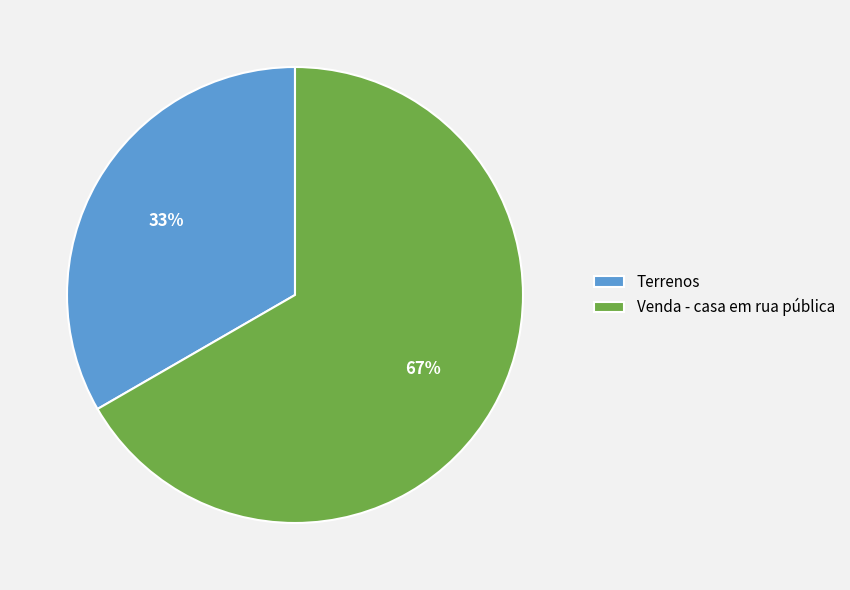

What percentage is the Terrenos slice, to the nearest percent?

33%